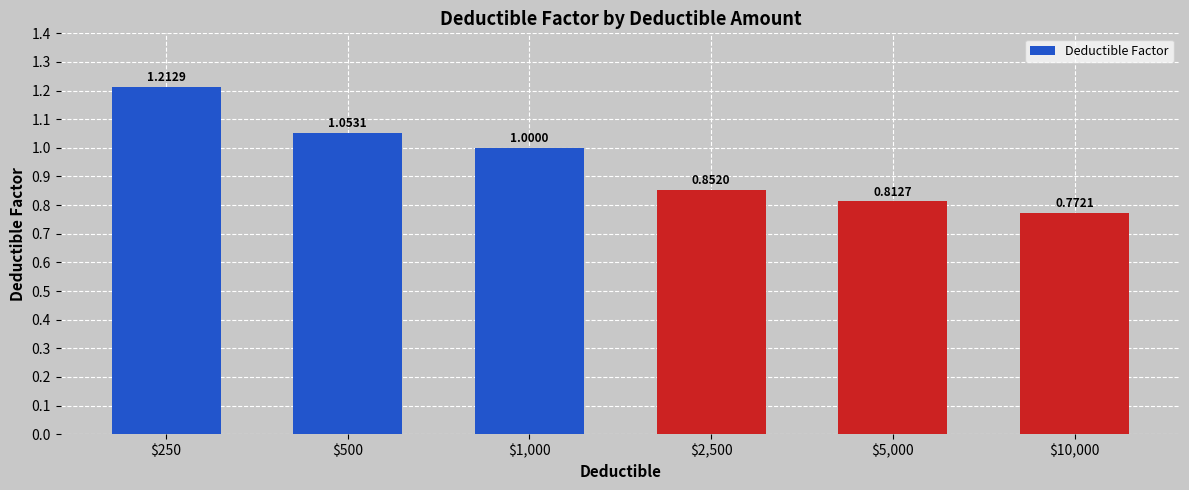

What is the sum of all values?

5.7